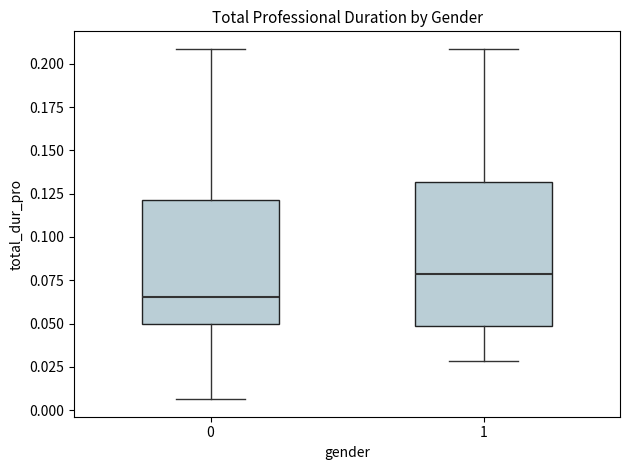

Where does the upper whisker of the box at x = 0 end on the y-axis? The values are not printed on the chart, so give them approximately, as read against the axis.

0.210